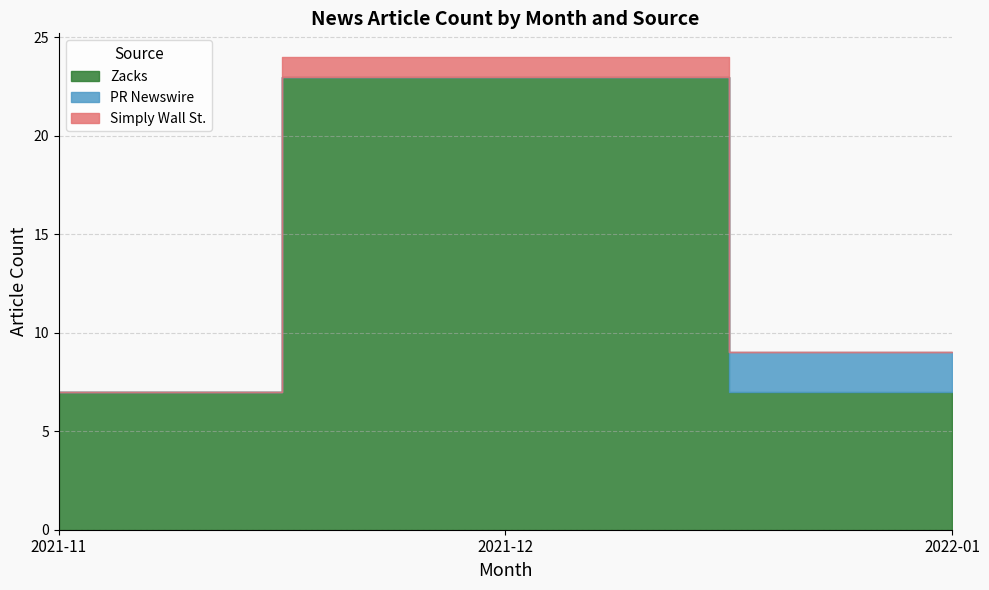

True or false: Zacks and Simply Wall St. intersect in this chart.

False